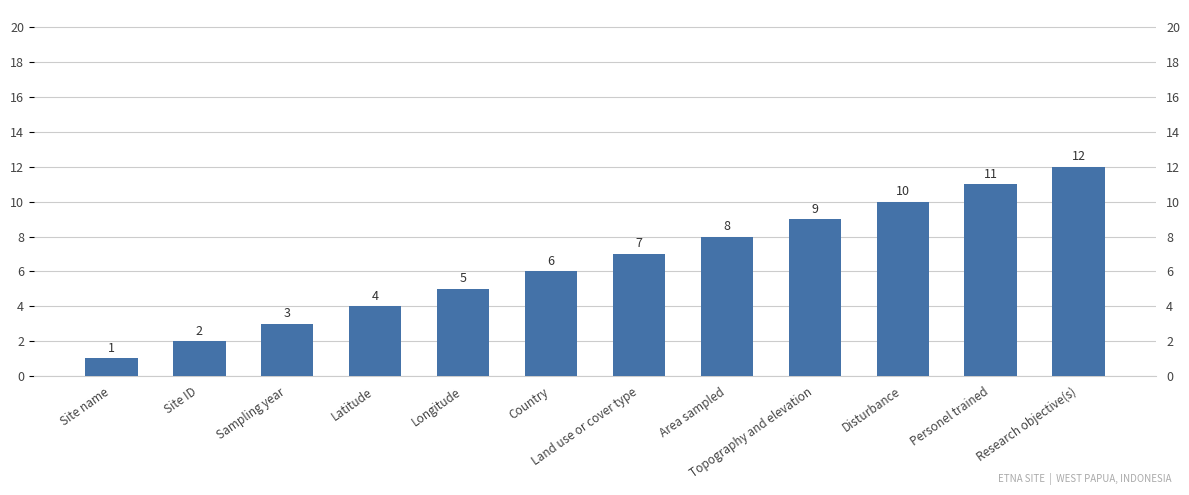

The chart shows a value of 20 at Research objective(s). True or false?

False